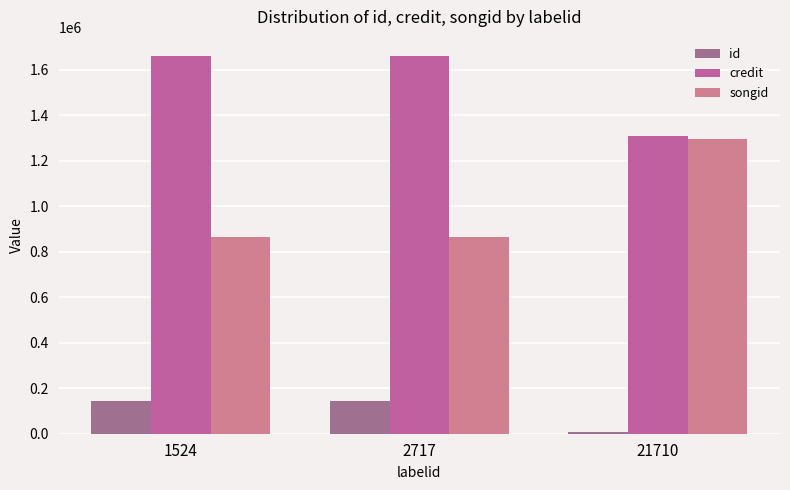

Is the value of songid at 1524 greater than the value of id at 21710?

Yes